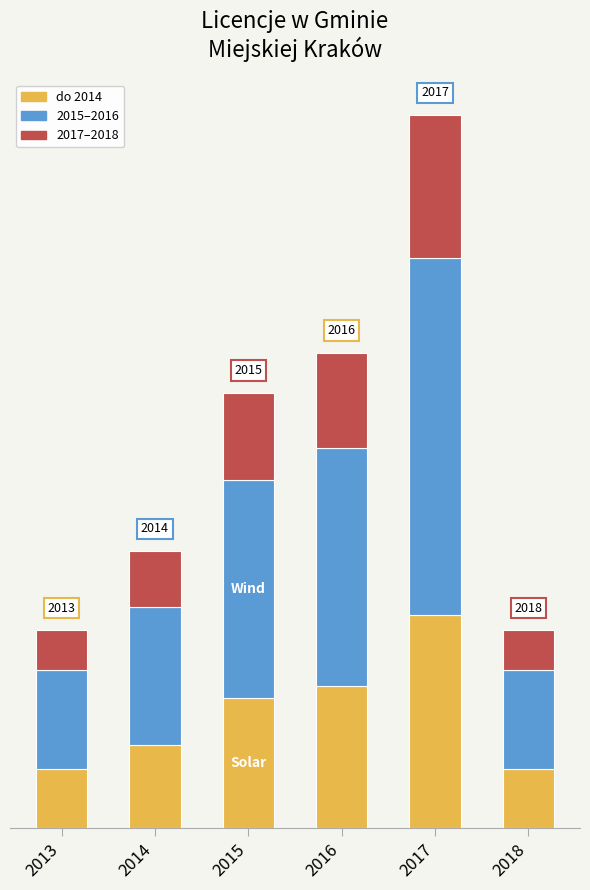

Does the chart contain stacked bars?

Yes